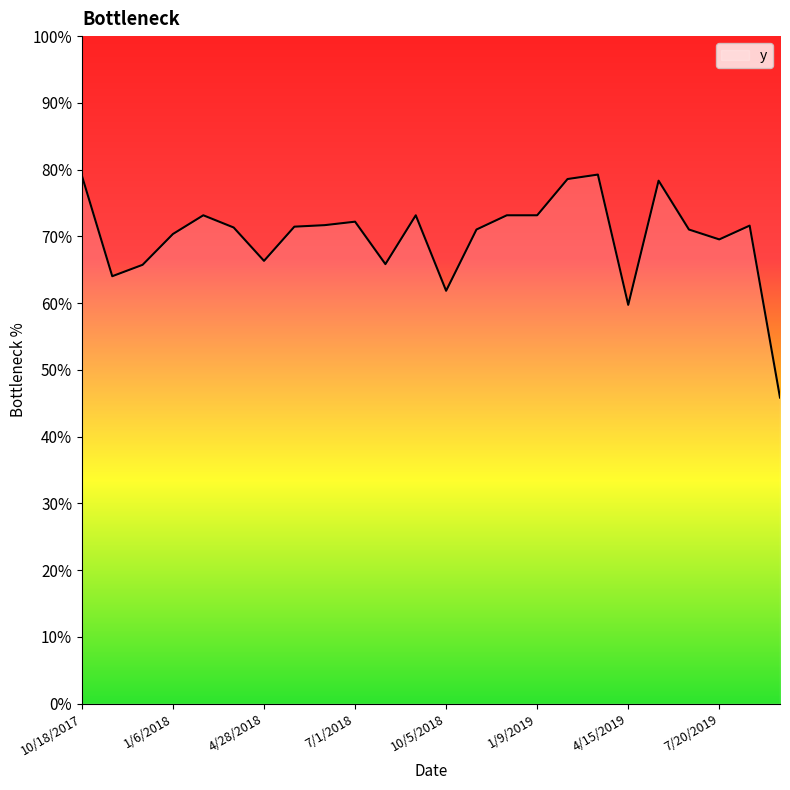

Where is the data nearest to the value 0?

9/22/2019